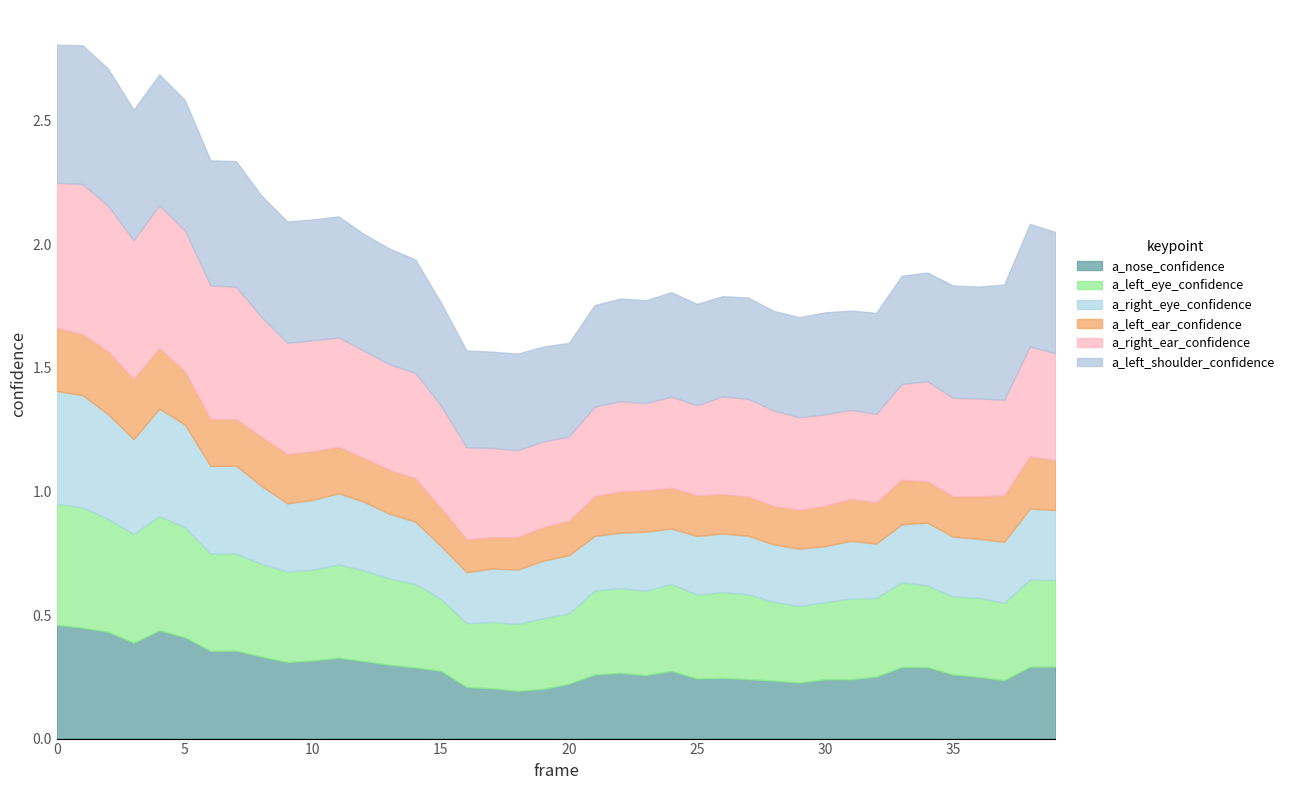

How many a_left_eye_confidence values are between 0 and 1?

40